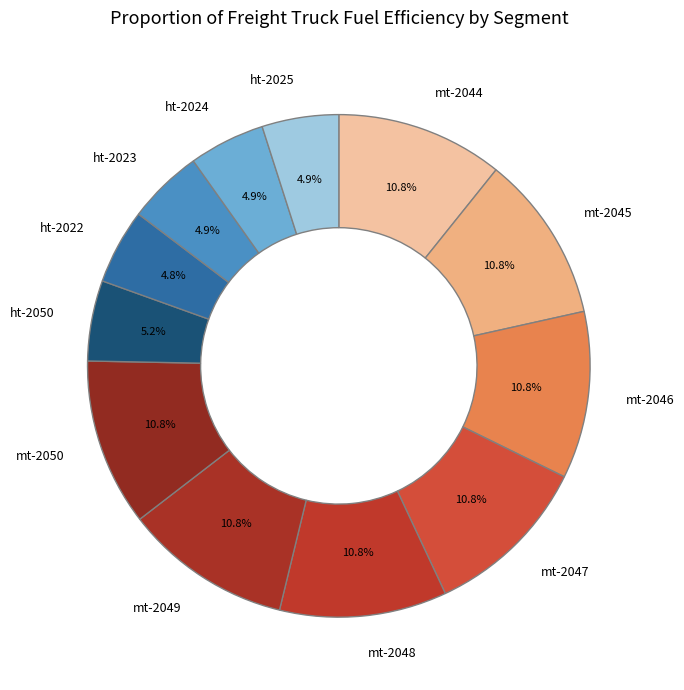

What percentage do ht-2025 and ht-2024 together represent?

9.8%